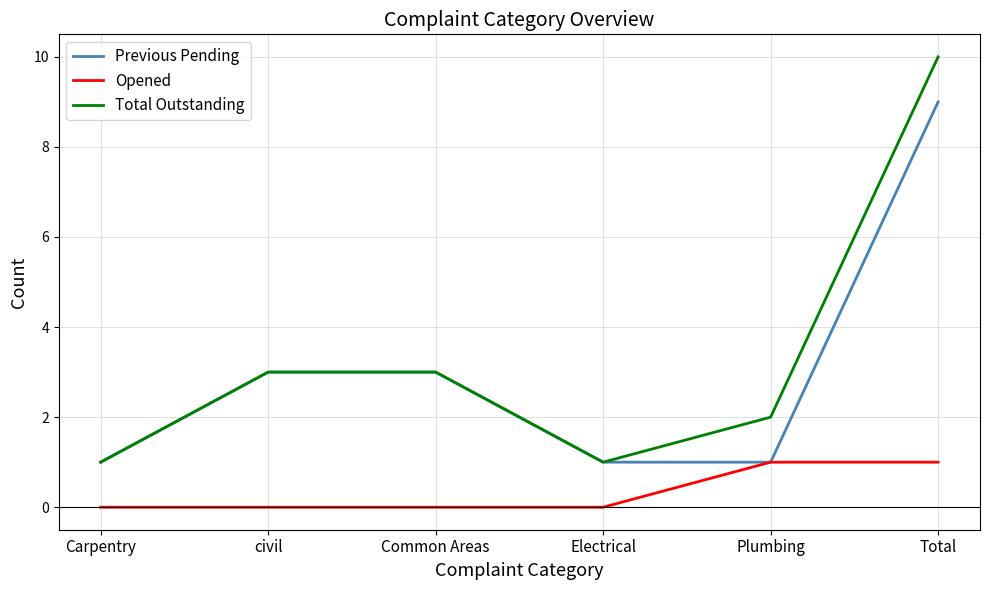

What is the greatest value displayed?

10